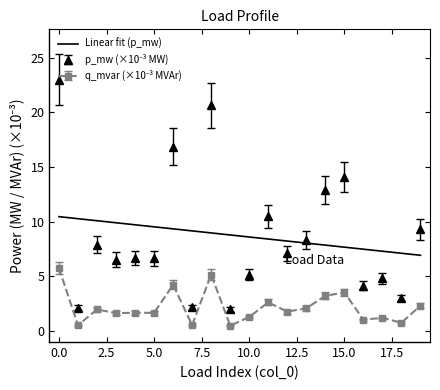

Between 5 and 17, which series saw the biggest shift?

p_mw